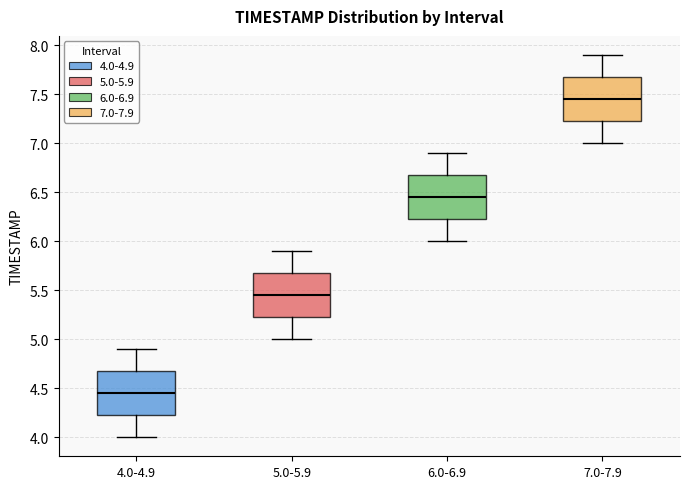

Reading left to right, transcribe this box plot: for each box, give where its median line is, the range the box spans, and where its two whiskers end, as read against the y-axis. The values are not printed on the chart, so give them approximately, as read against the axis.

4.0-4.9: median 4.45, box 4.25 to 4.70, whiskers 4.00 to 4.90
5.0-5.9: median 5.45, box 5.25 to 5.70, whiskers 5.00 to 5.90
6.0-6.9: median 6.45, box 6.25 to 6.70, whiskers 6.00 to 6.90
7.0-7.9: median 7.45, box 7.25 to 7.70, whiskers 7.00 to 7.90